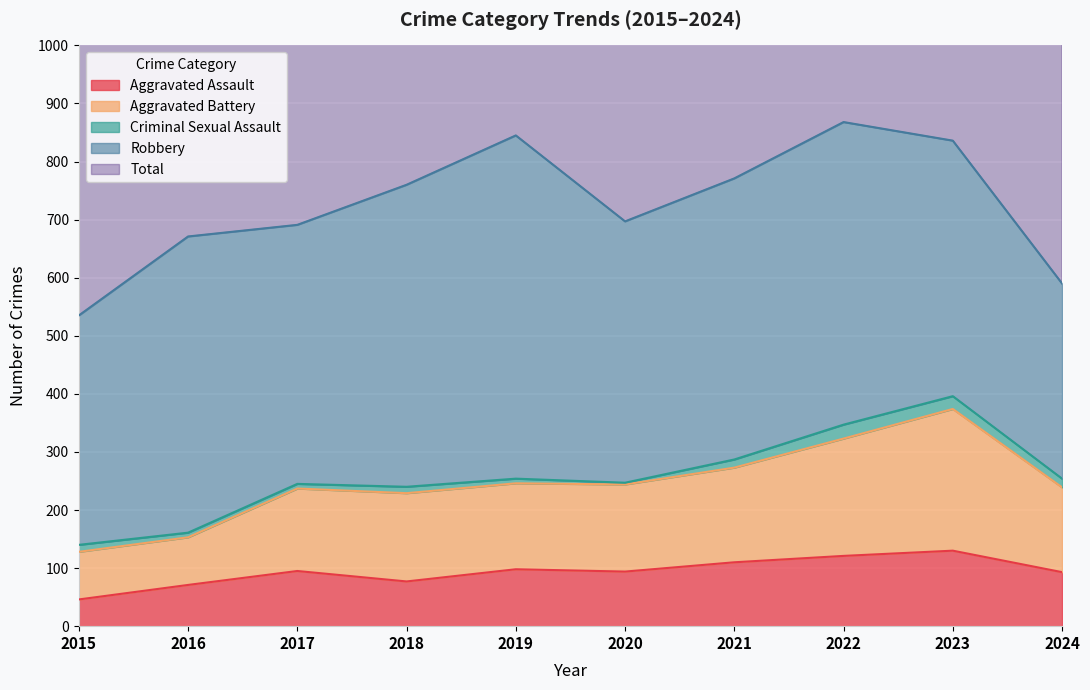

Which series has the largest total across all categories?

Total